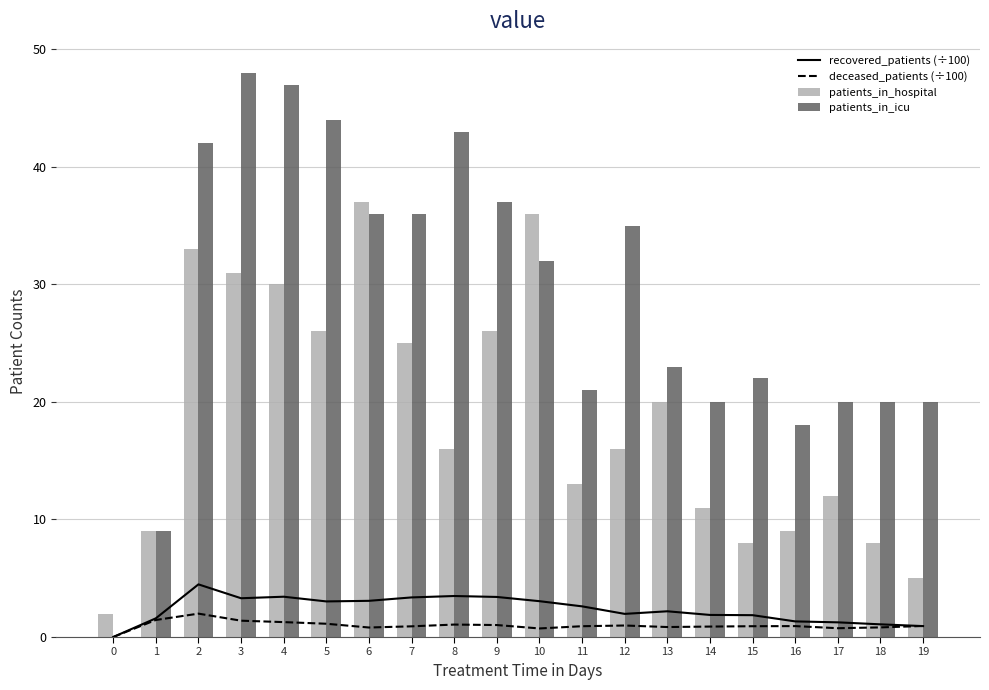

Between 13 and 17, which series saw the biggest shift?

patients_in_hospital